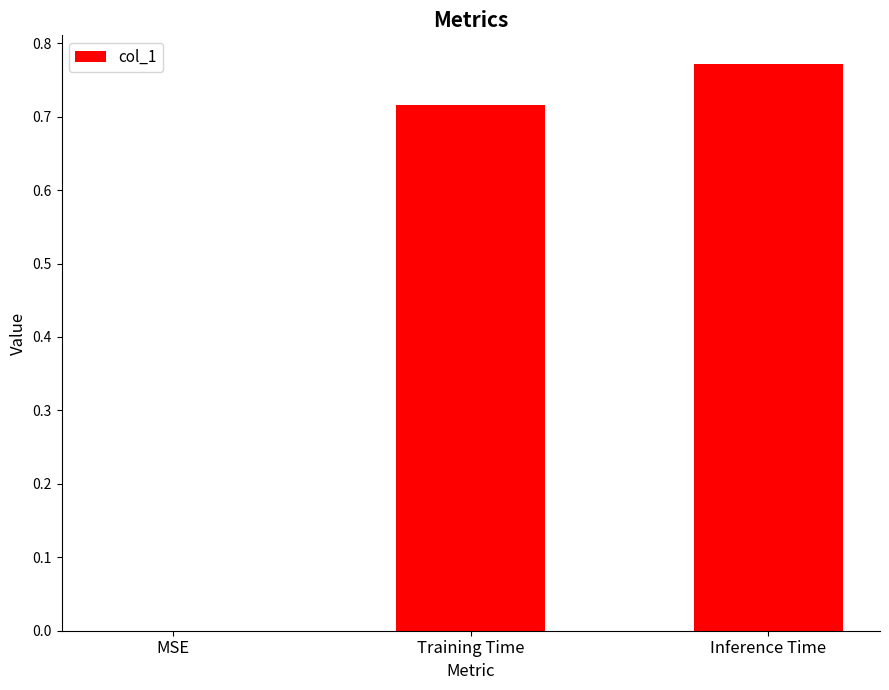

Which category has the highest value across all series?

Inference Time